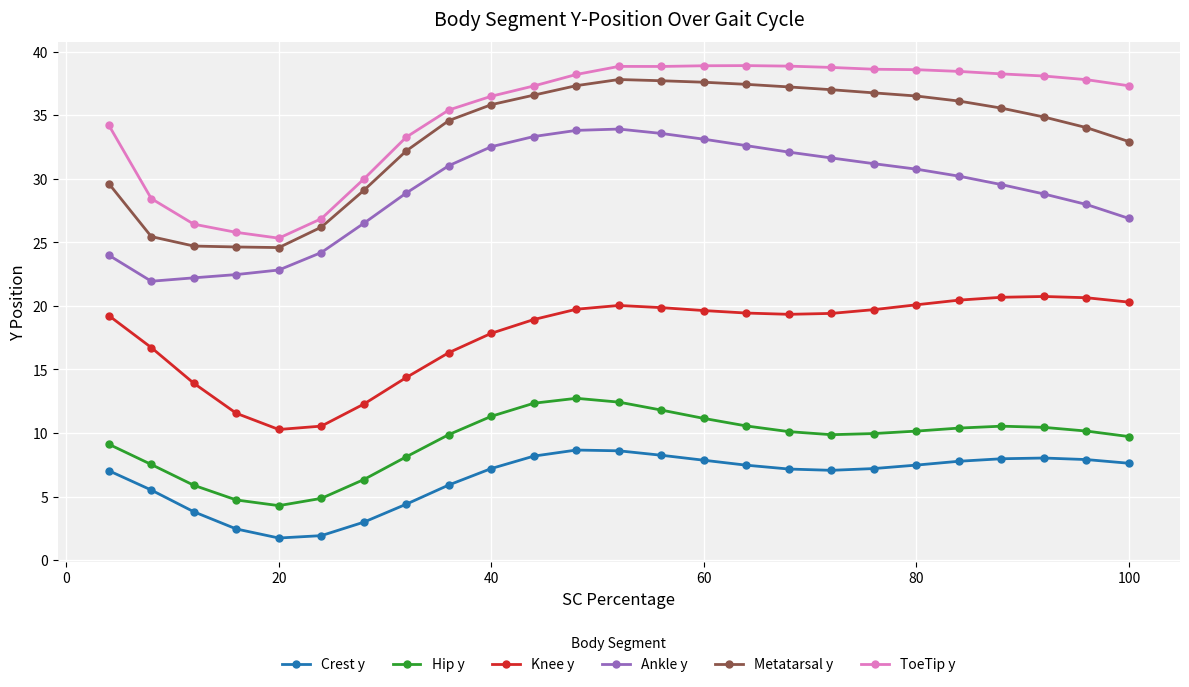

True or false: Hip y and ToeTip y cross at least once.

False